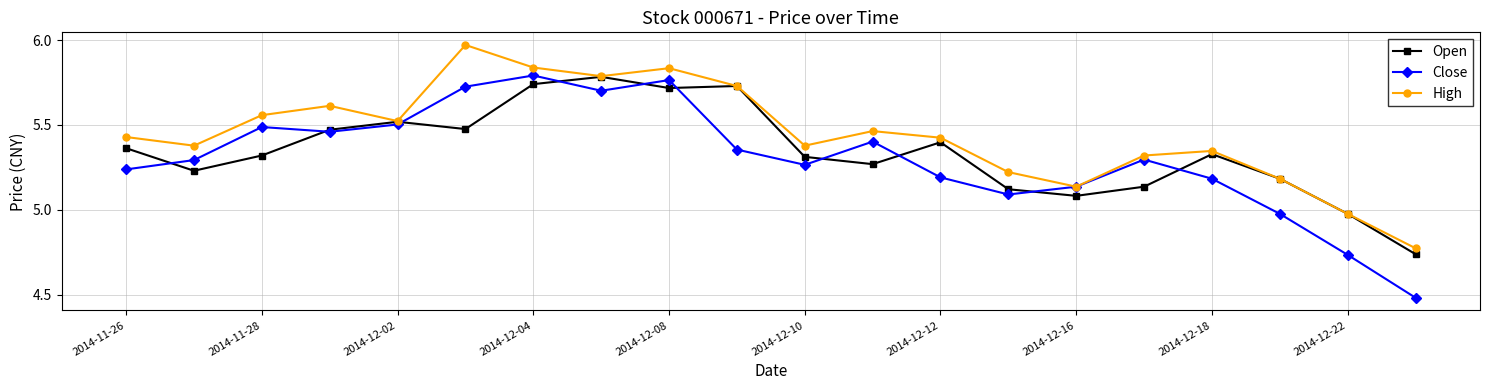

Which series has the widest spread of values?

Close